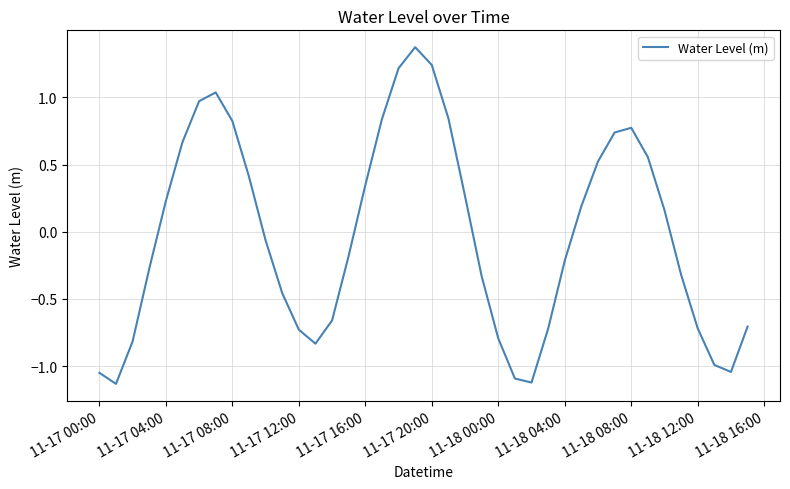

What is the maximum value shown in the chart?

1.4